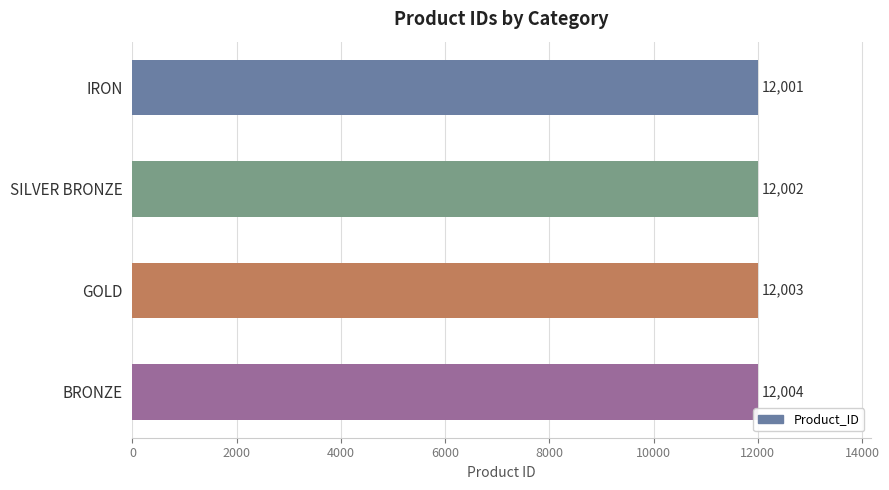

Rank the categories by value from highest to lowest.

BRONZE, GOLD, SILVER BRONZE, IRON